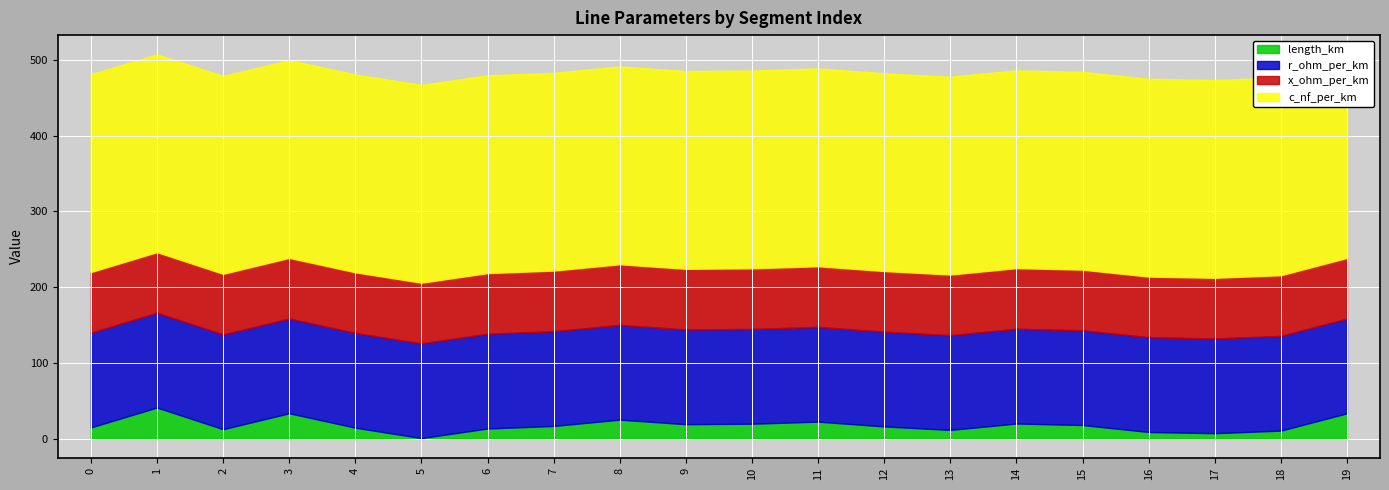

What is the total value across all series at 11?

488.5